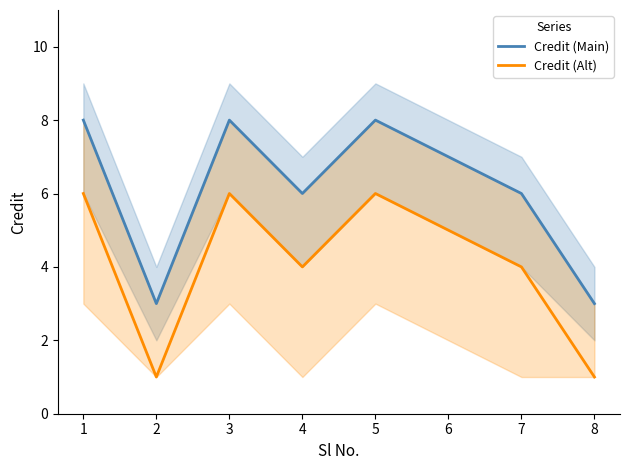

In Credit (Main), how many points are lower than both neighbors (excluding endpoints)?

2